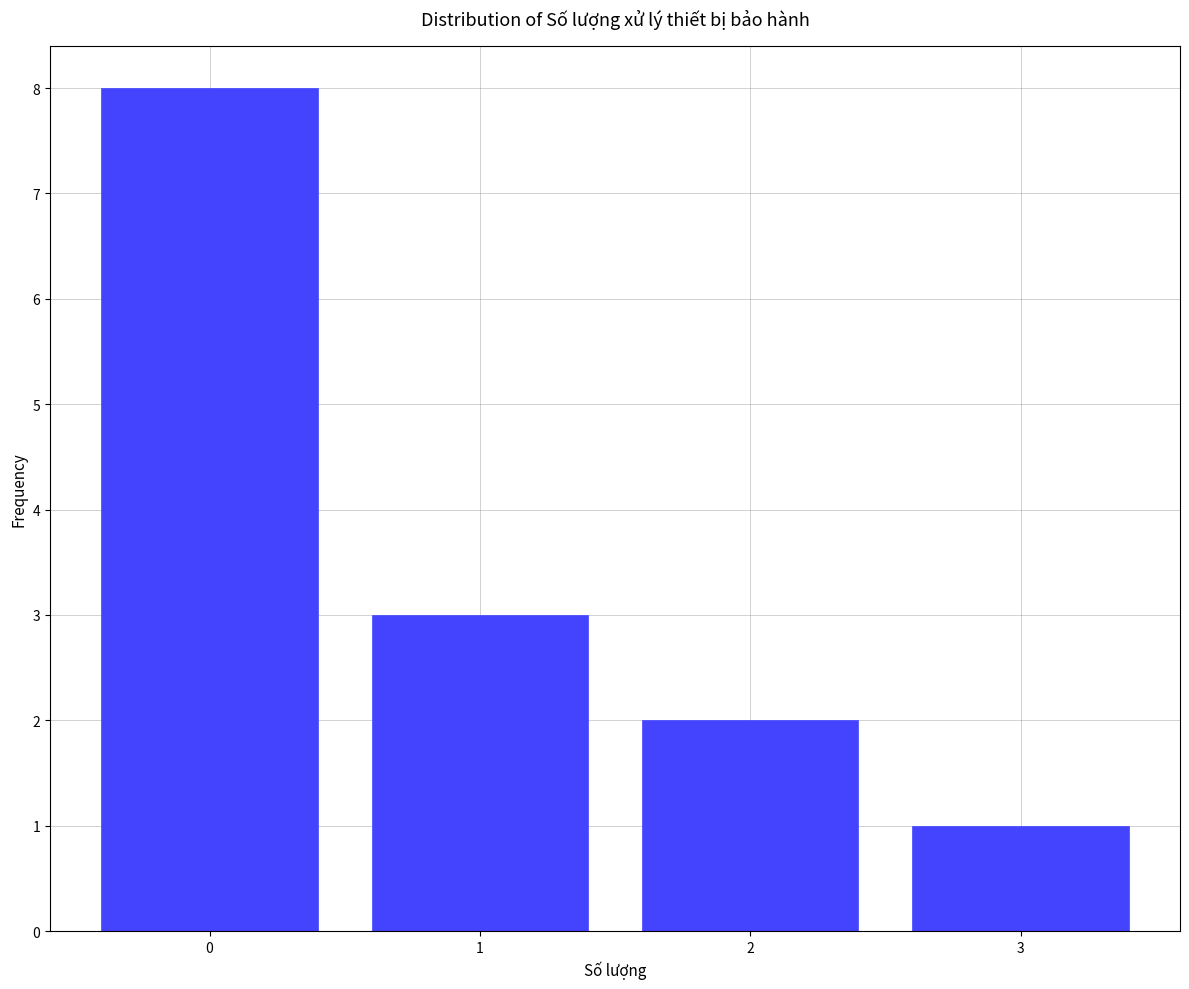

Reading left to right, what are all the values shown in this chart?

8	3	2	1